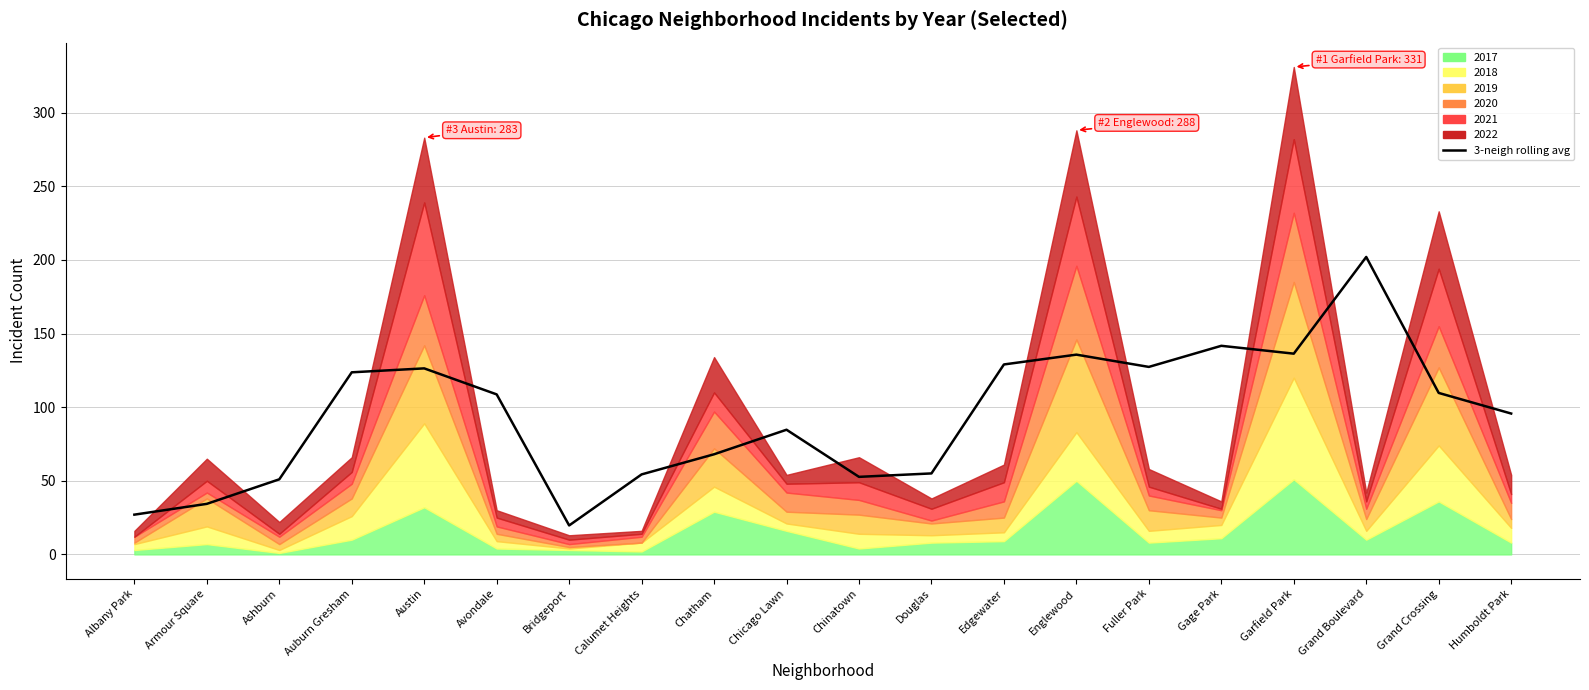

What is the label of the 5th point from the left?

Austin